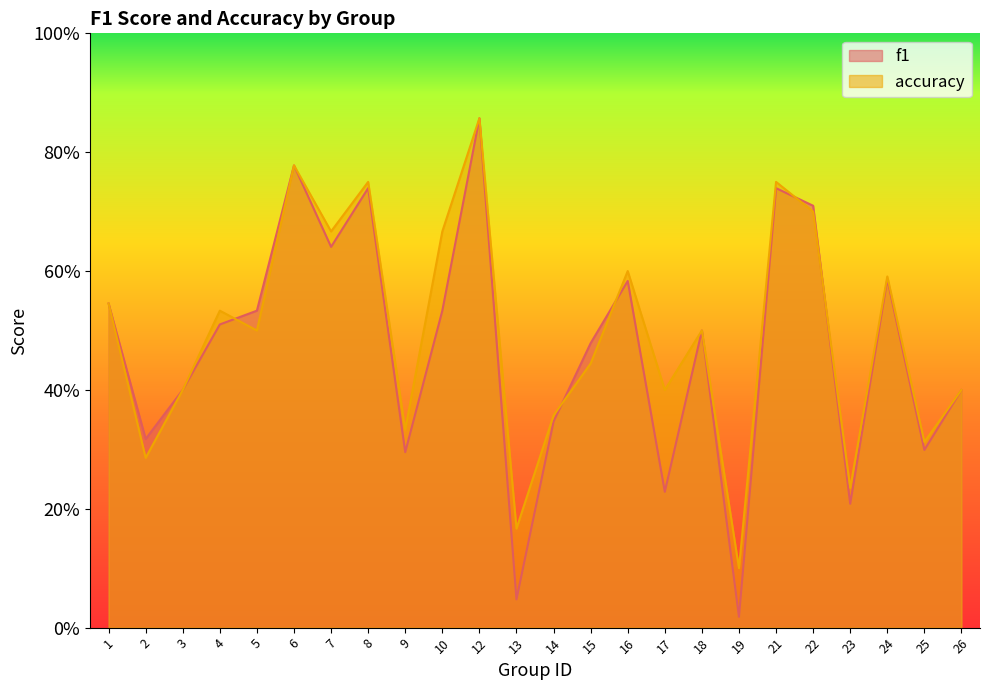

What are all the series names shown in the legend?

f1, accuracy